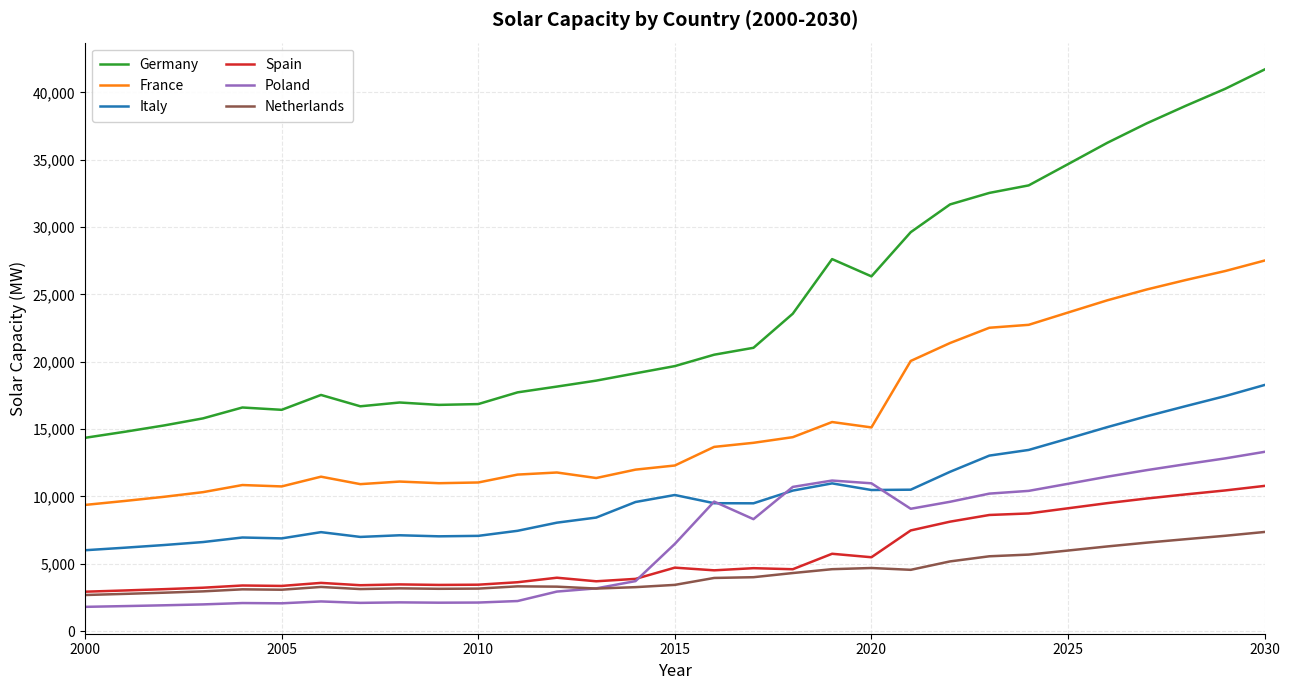

Which series has the largest total across all categories?

Germany